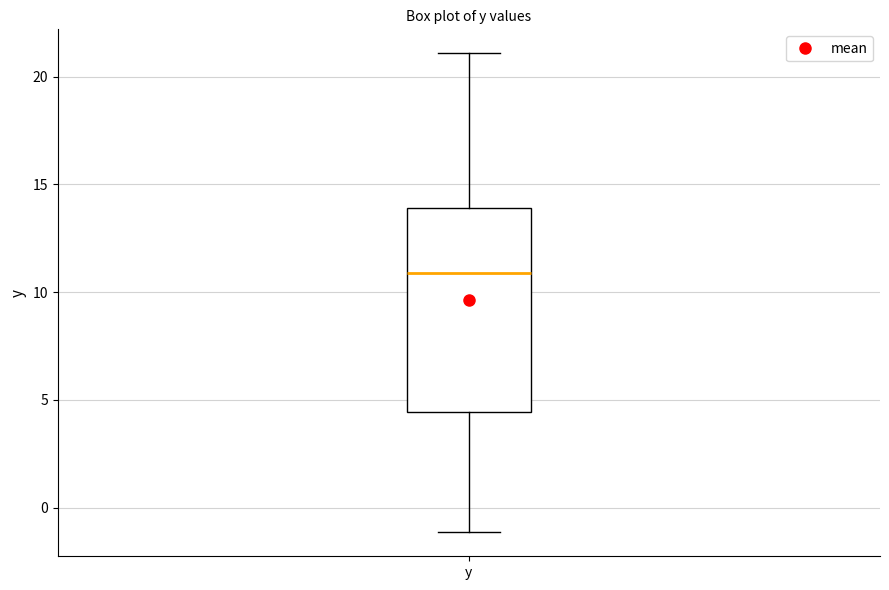

Where does the lower whisker of the box for y end on the y-axis? The values are not printed on the chart, so give them approximately, as read against the axis.

-1.0